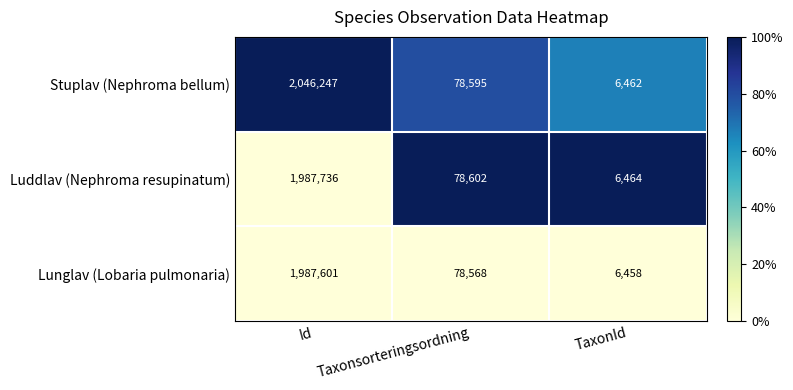

At which category does the chart reach its peak across all series?

Id